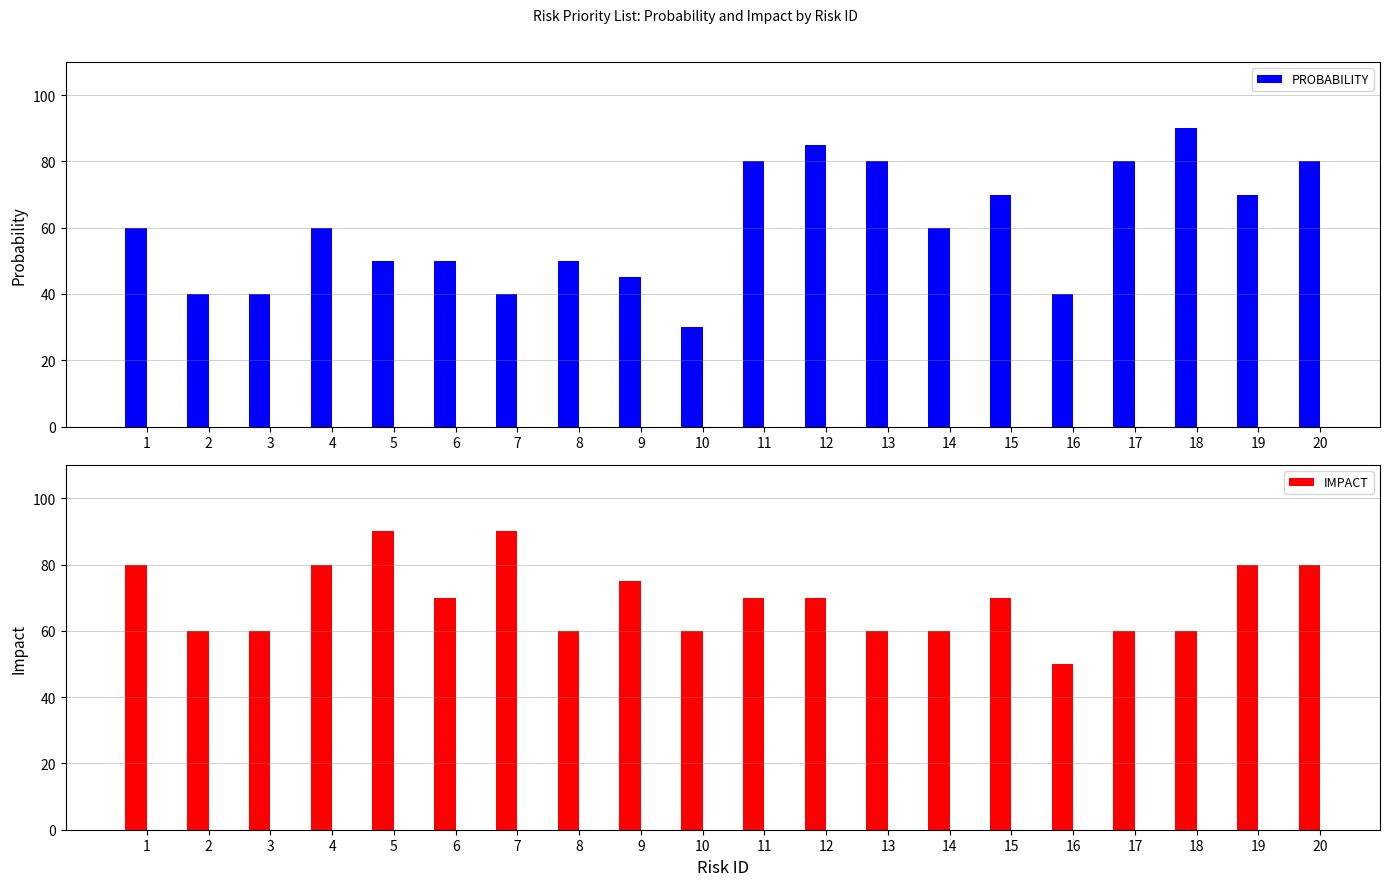

Is it true that PROBABILITY equals 51 at 20?

False